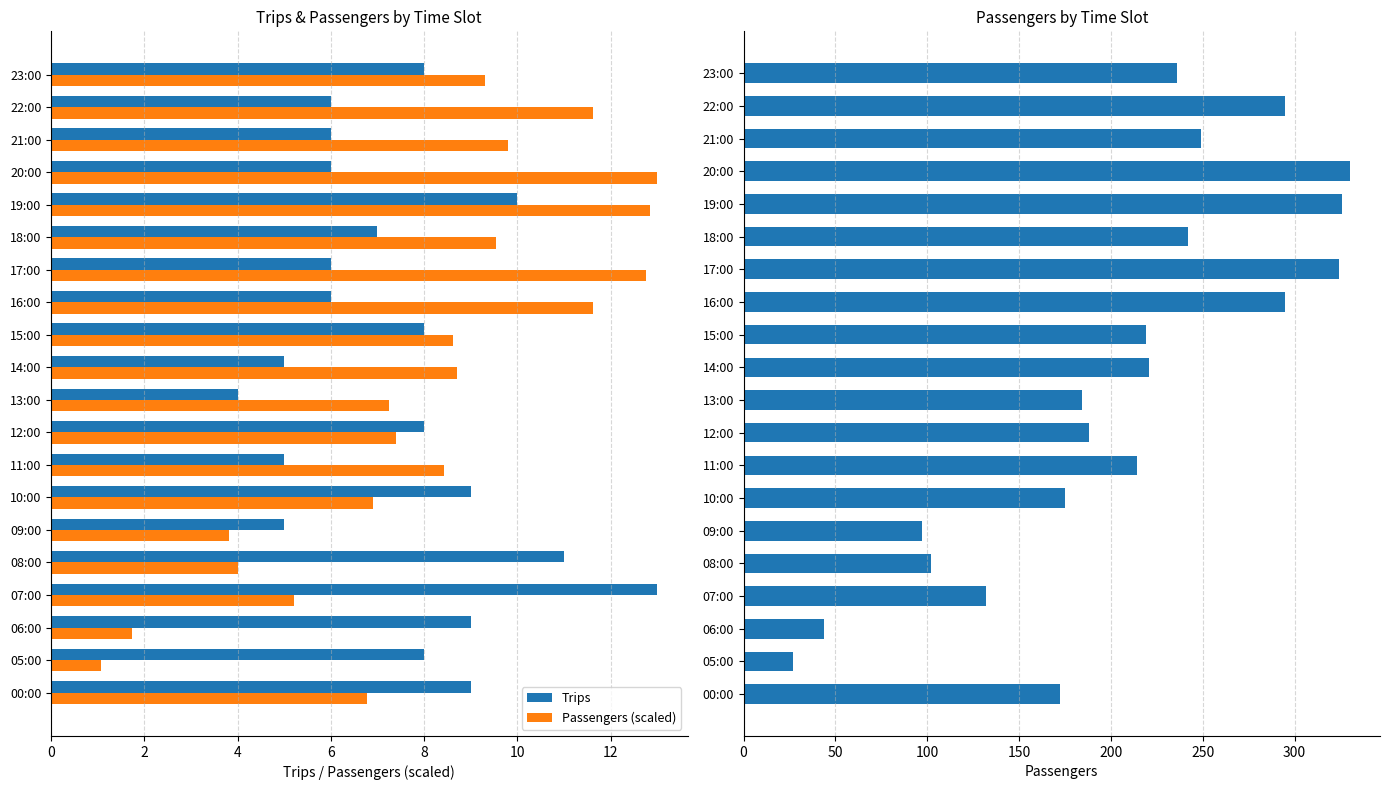

Which category has the lowest value in the Trips series?

13:00